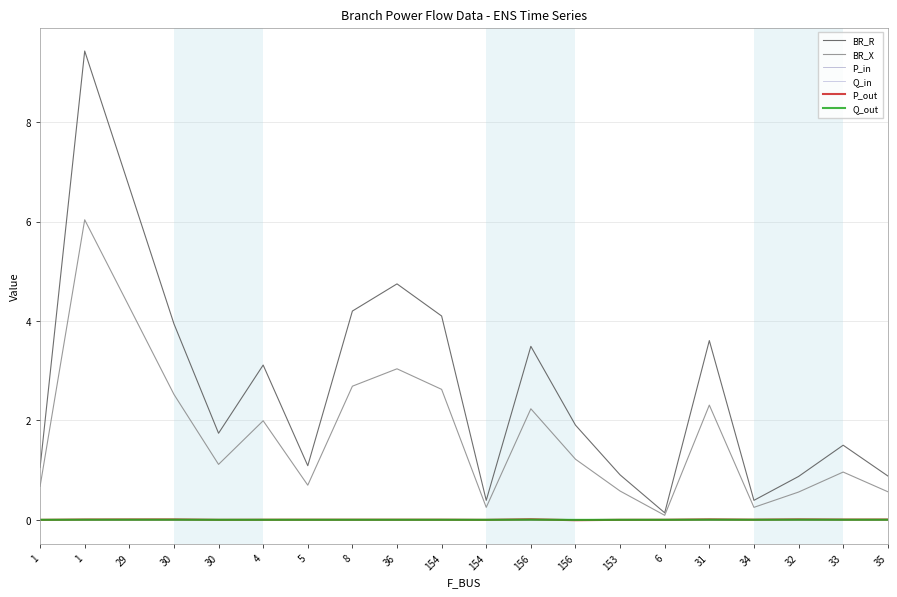

Which series changed the most between 1 and 36?

BR_R